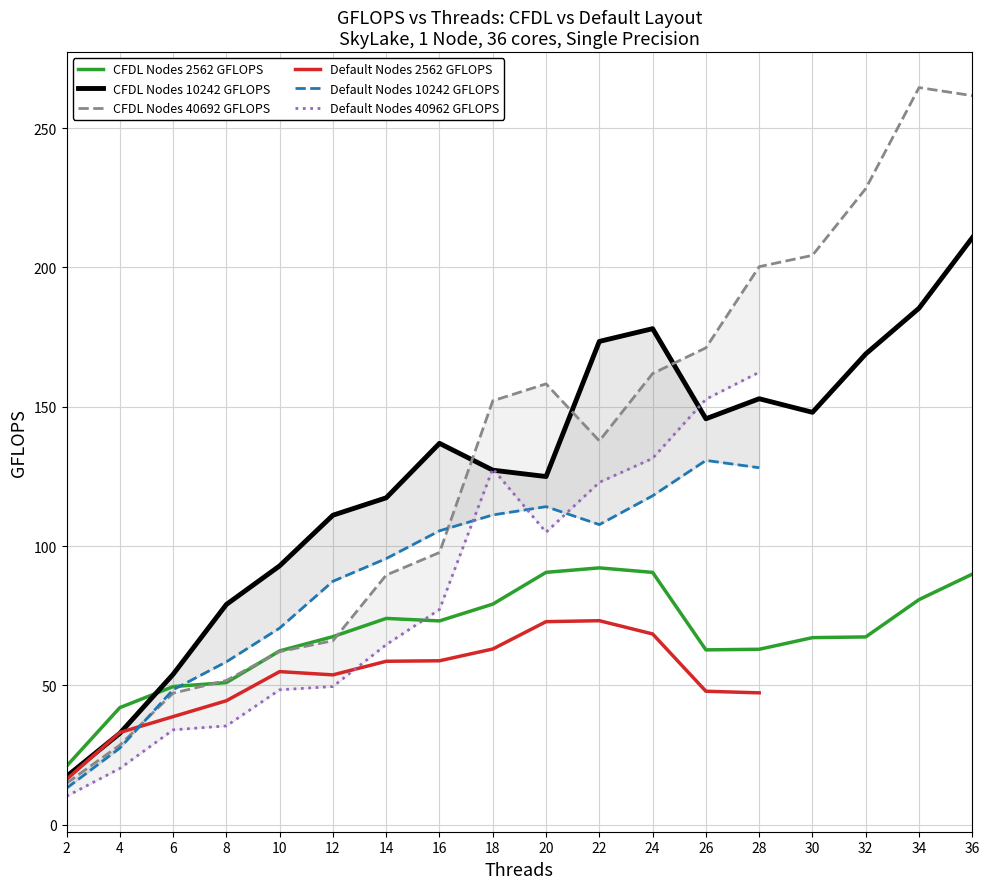

What is the difference between the second highest and minimum values?

246.7